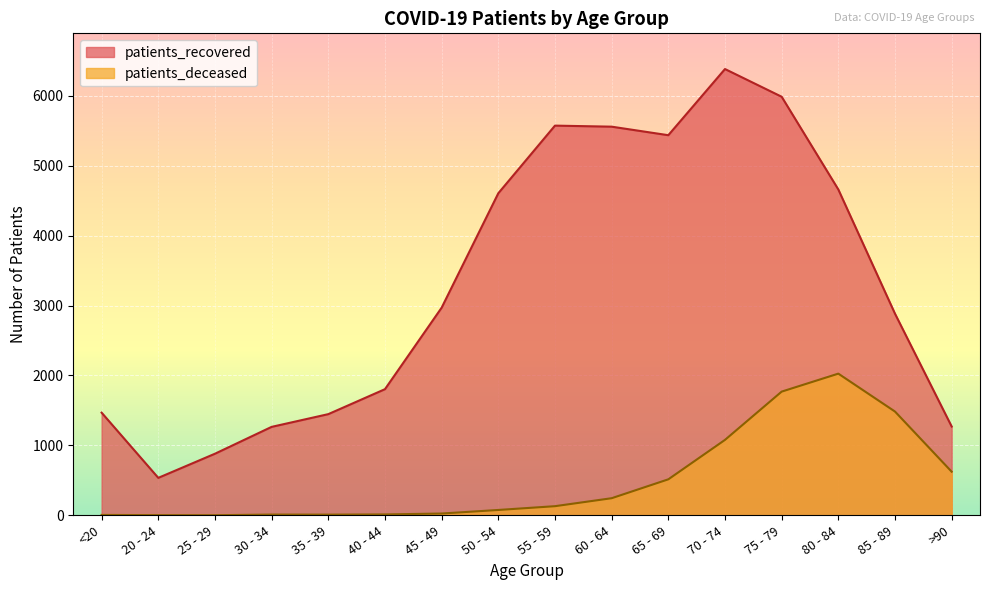

True or false: patients_recovered and patients_deceased intersect in this chart.

False